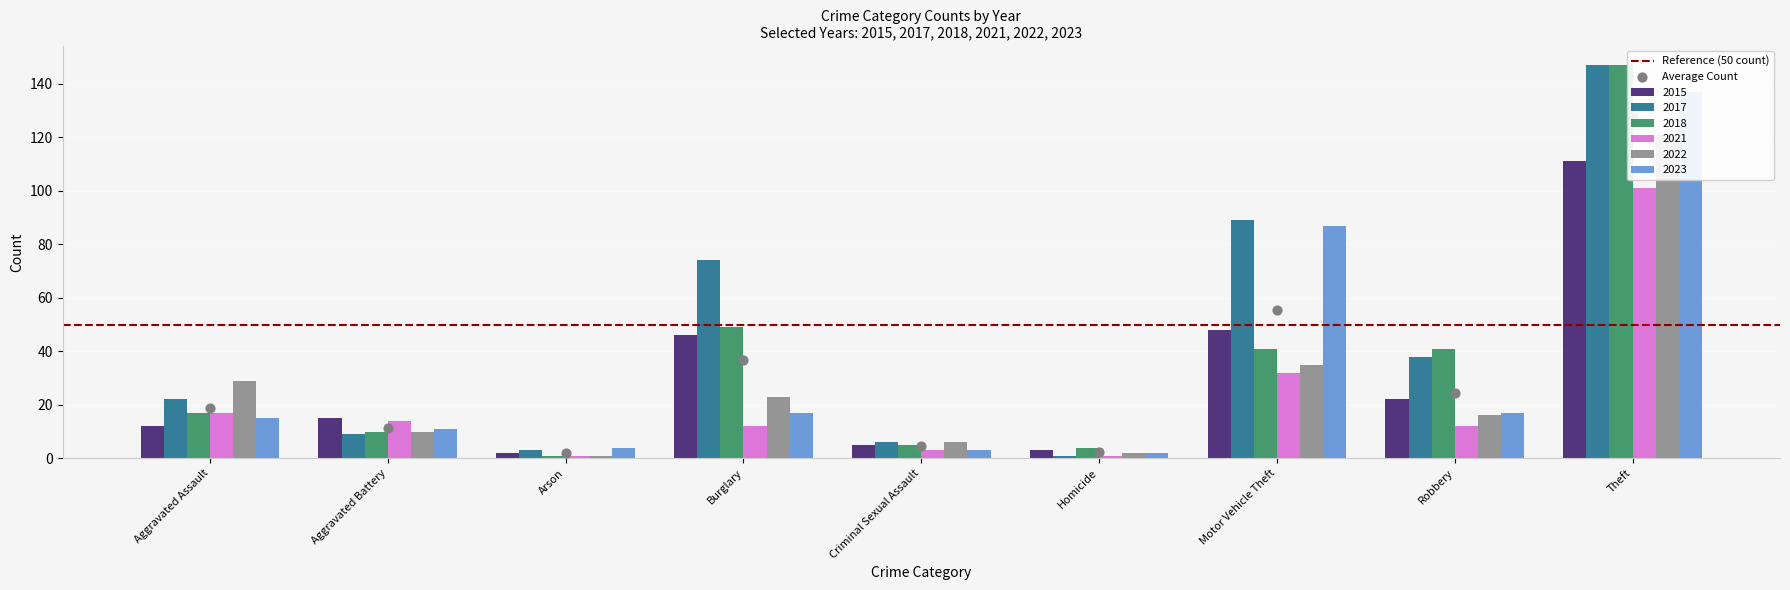

Which series reaches the minimum Y coordinate?

2017